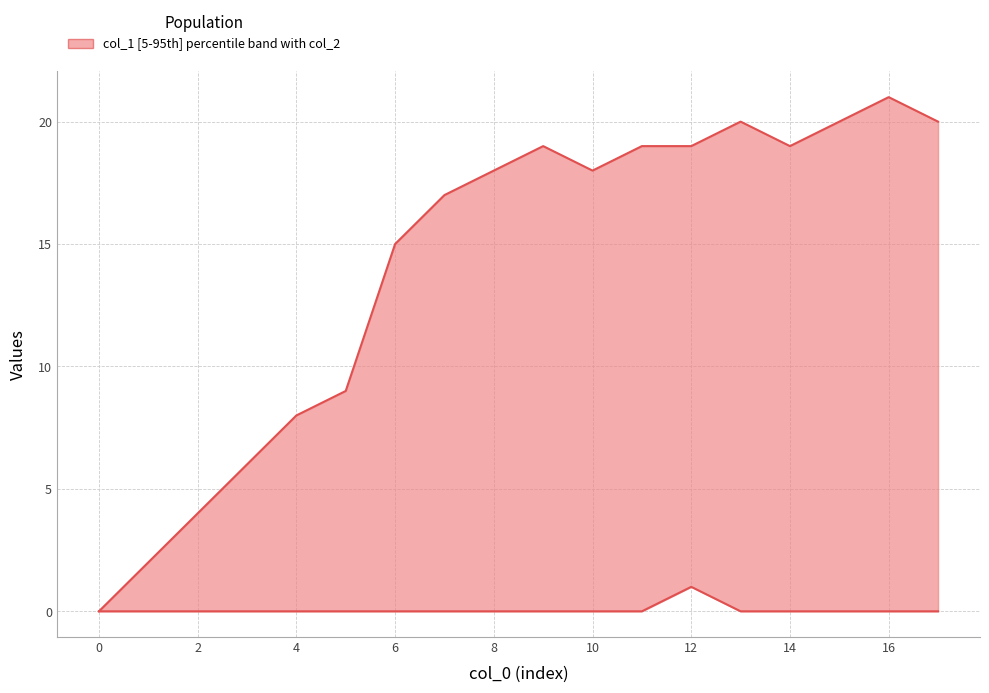

How many interior local valleys does the col_1 series have?

2